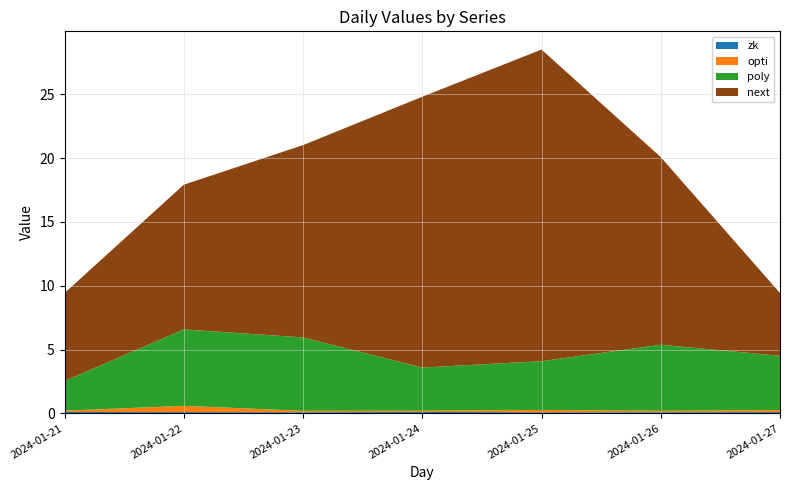

Reading left to right, what are all the values shown in this chart?

zk: 2024-01-21=0.1	2024-01-22=0.1	2024-01-23=0.1	2024-01-24=0.1	2024-01-25=0.1	2024-01-26=0.1	2024-01-27=0.1
opti: 2024-01-21=0.1	2024-01-22=0.5	2024-01-23=0.1	2024-01-24=0.1	2024-01-25=0.2	2024-01-26=0.1	2024-01-27=0.2
poly: 2024-01-21=2.3	2024-01-22=6.0	2024-01-23=5.8	2024-01-24=3.4	2024-01-25=3.8	2024-01-26=5.2	2024-01-27=4.2
next: 2024-01-21=6.9	2024-01-22=11.3	2024-01-23=15.1	2024-01-24=21.2	2024-01-25=24.4	2024-01-26=14.7	2024-01-27=4.9